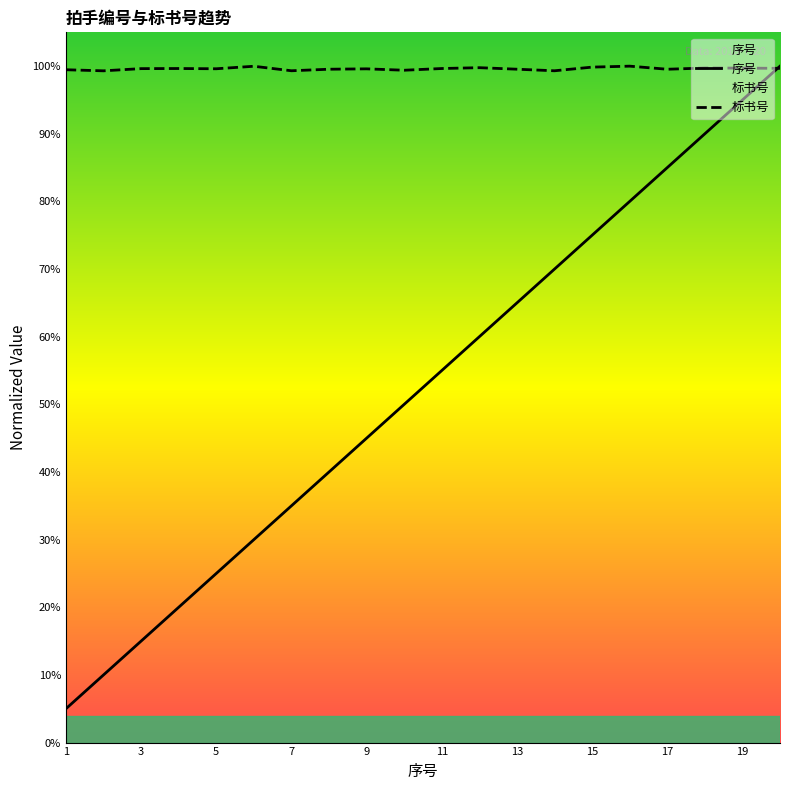

In 标书号, how many points are higher than both neighbors (excluding endpoints)?

6